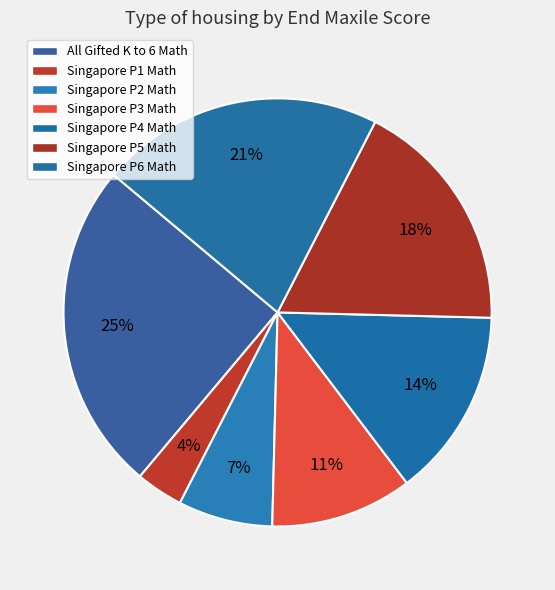

Does Singapore P2 Math represent more than half of the total?

No